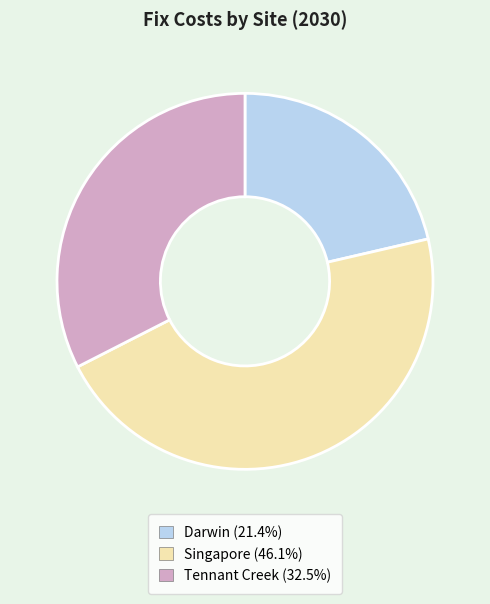

How many segments does this pie chart have?

3